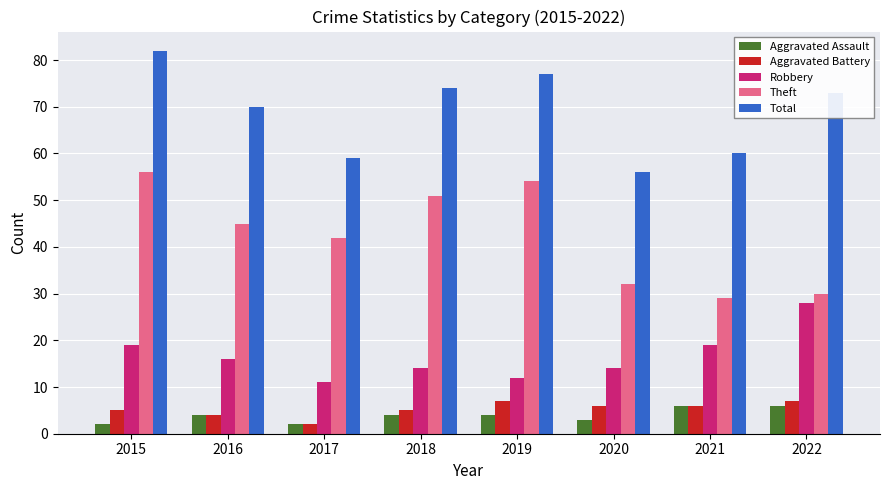

How many bars are there in total?

40